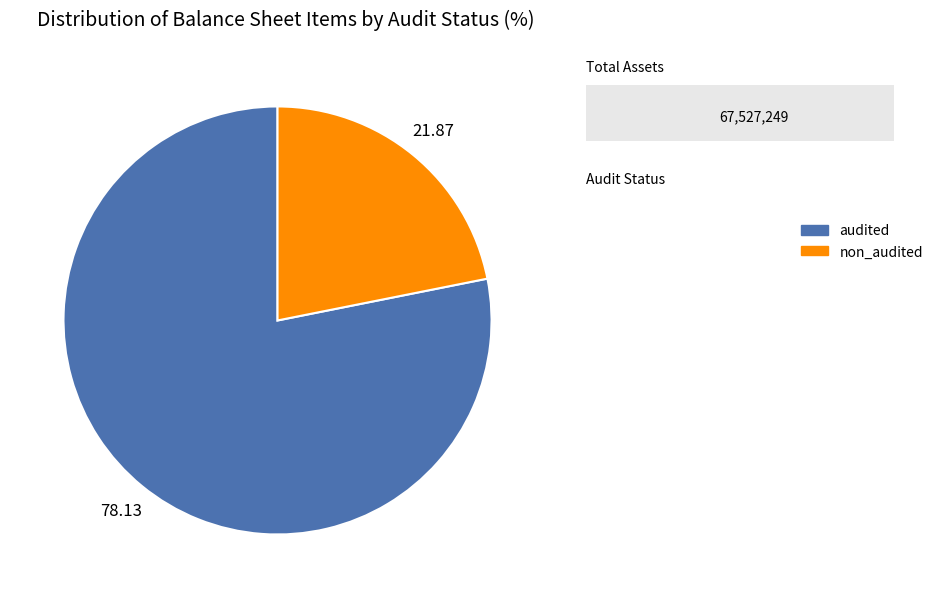

Which category has the smallest portion of the pie?

non_audited